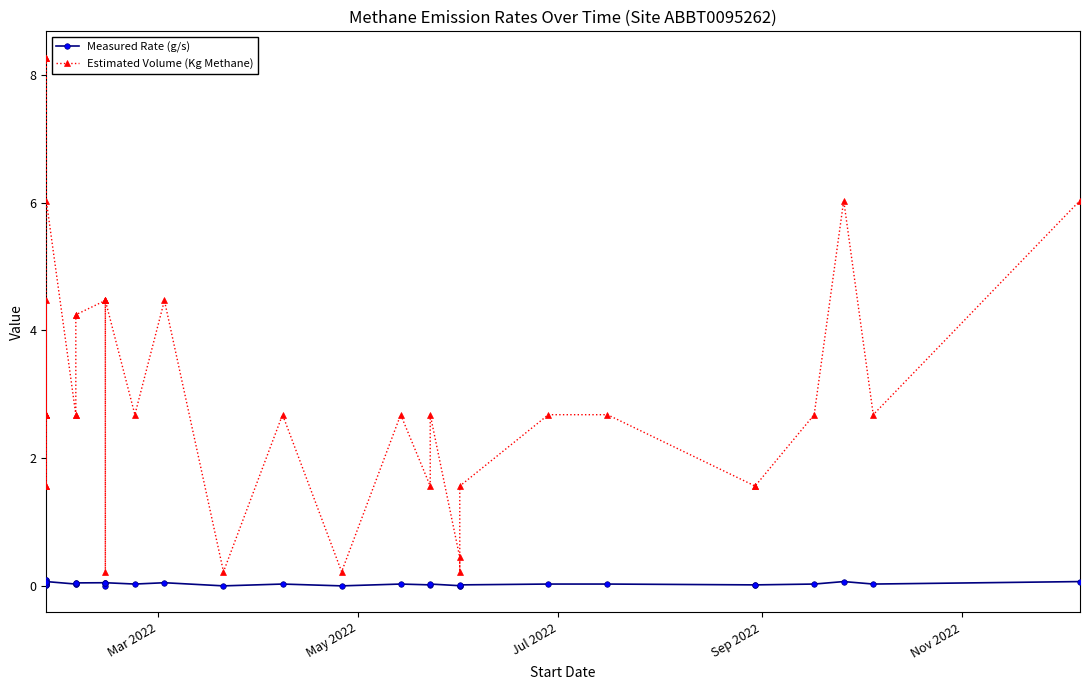

How many data points in Estimated Volume (Kg Methane) are above 2?

29